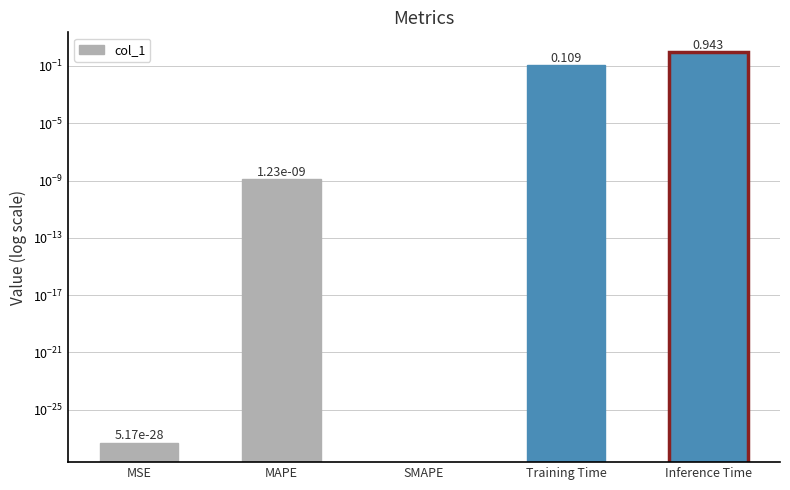

What is the change in value from MSE to Inference Time?

+0.9